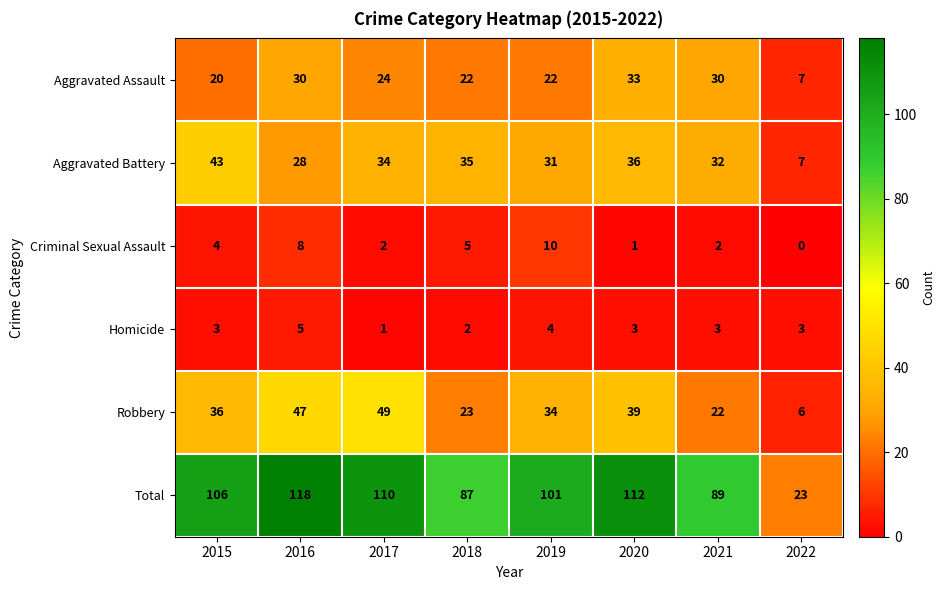

Which label corresponds to the largest value in the chart?

2016